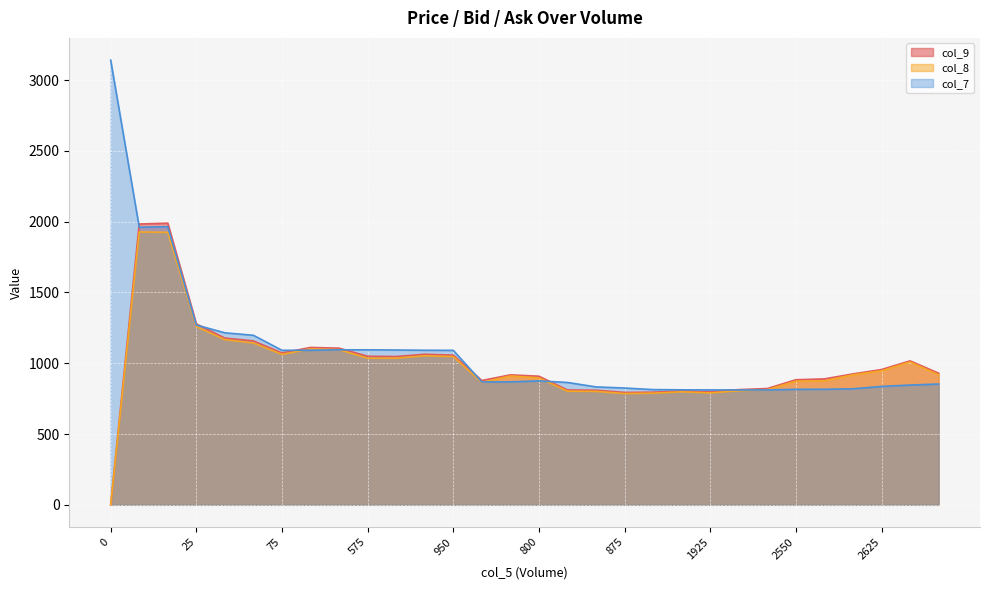

Reading left to right, what are all the values shown in this chart?

col_9: 0.0	1983.2	1989.0	1277.6	1177.5	1157.5	1072.5	1111.3	1106.3	1049.2	1047.3	1063.3	1057.4	877.8	917.8	908.2	811.1	809.3	793.8	795.4	805.3	797.6	813.6	821.2	883.2	889.4	924.5	955.4	1016.6	929.5
col_8: 0.0	1927.0	1924.4	1259.0	1166.0	1143.2	1062.3	1101.2	1095.8	1035.3	1035.7	1052.5	1046.9	864.6	910.1	896.3	802.8	801.0	785.7	788.4	798.1	790.3	805.6	812.8	873.5	876.1	918.0	946.6	1008.8	918.2
col_7: 3140.4	1960.7	1963.8	1269.8	1214.8	1197.2	1091.2	1091.9	1094.7	1094.6	1093.4	1091.6	1091.0	867.9	868.3	875.4	864.1	832.8	824.9	813.8	812.2	811.6	810.9	811.4	815.5	816.0	819.4	836.2	845.9	853.1